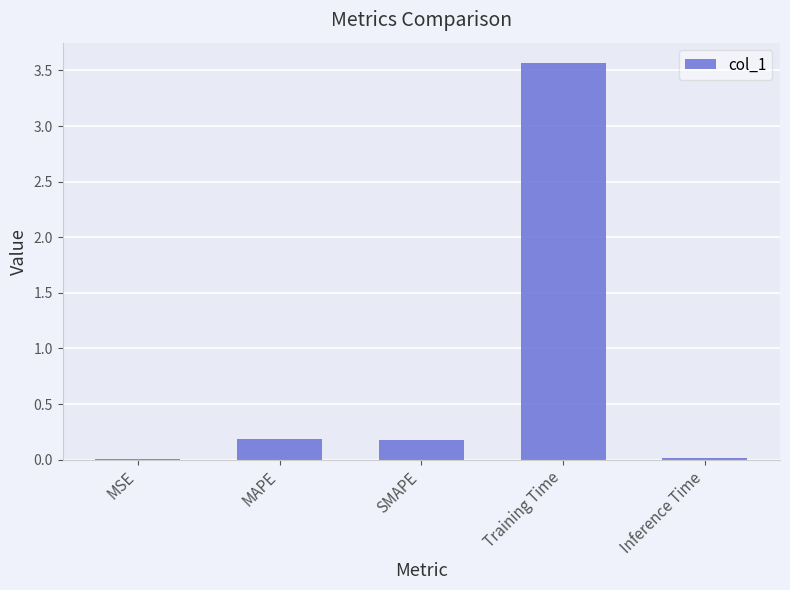

True or false: the data shows 1.5 at Training Time.

False